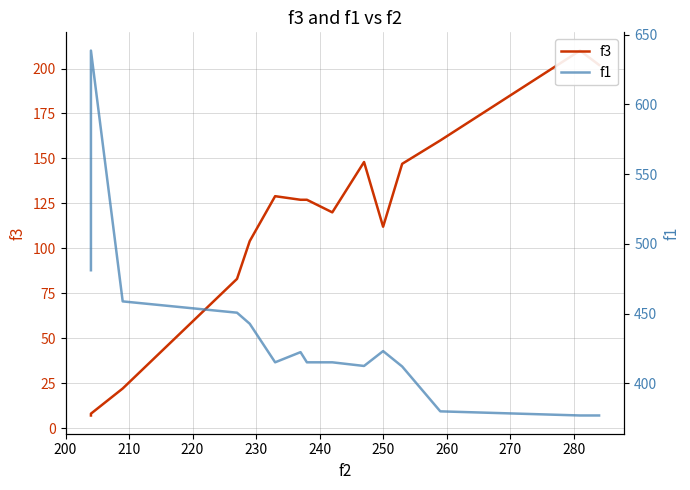

True or false: f1 has a value of 96.7 at 13.

False